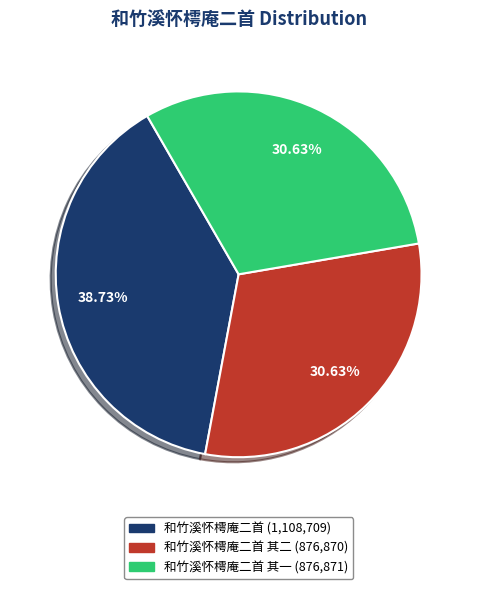

Does any single category account for the majority?

No